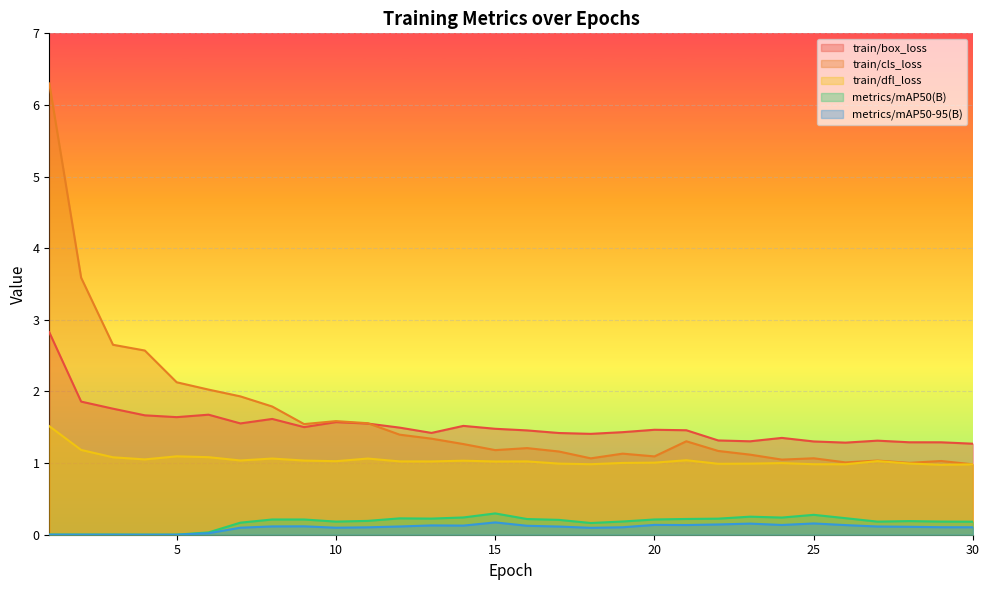

Which series has the largest range (max minus min)?

train/cls_loss